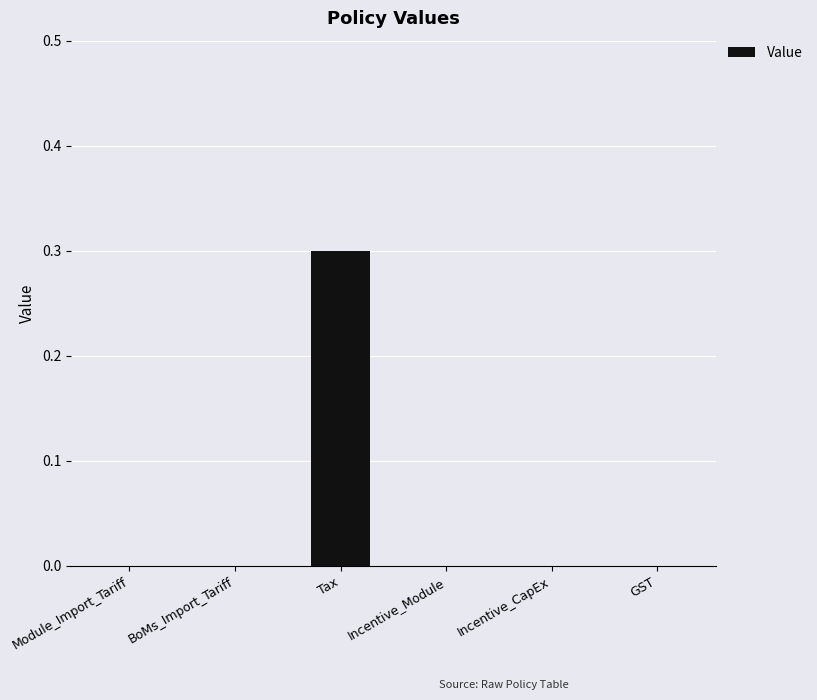

What is the sum of all values?

0.3